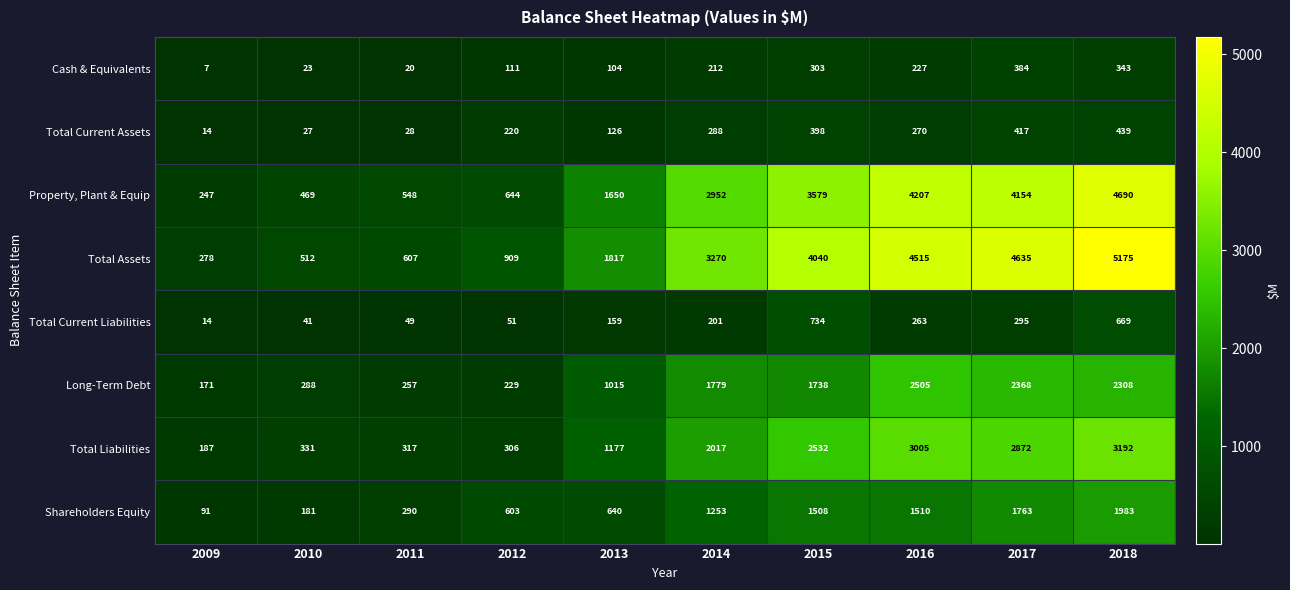

Where is Total Current Liabilities nearest to the value 374?

2017